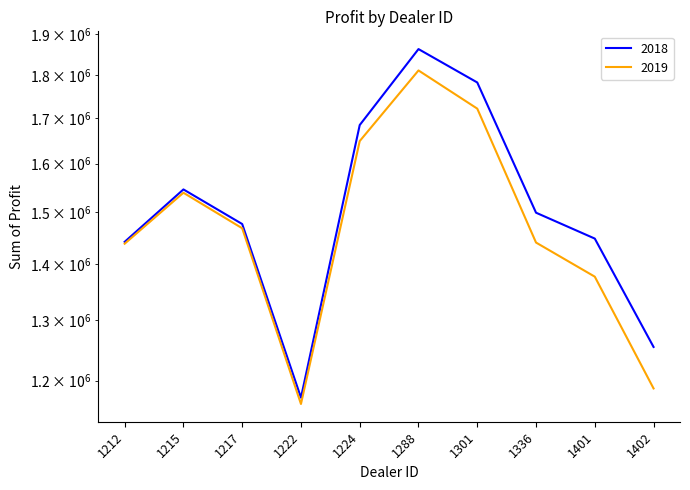

How many categories are shown in the chart?

10